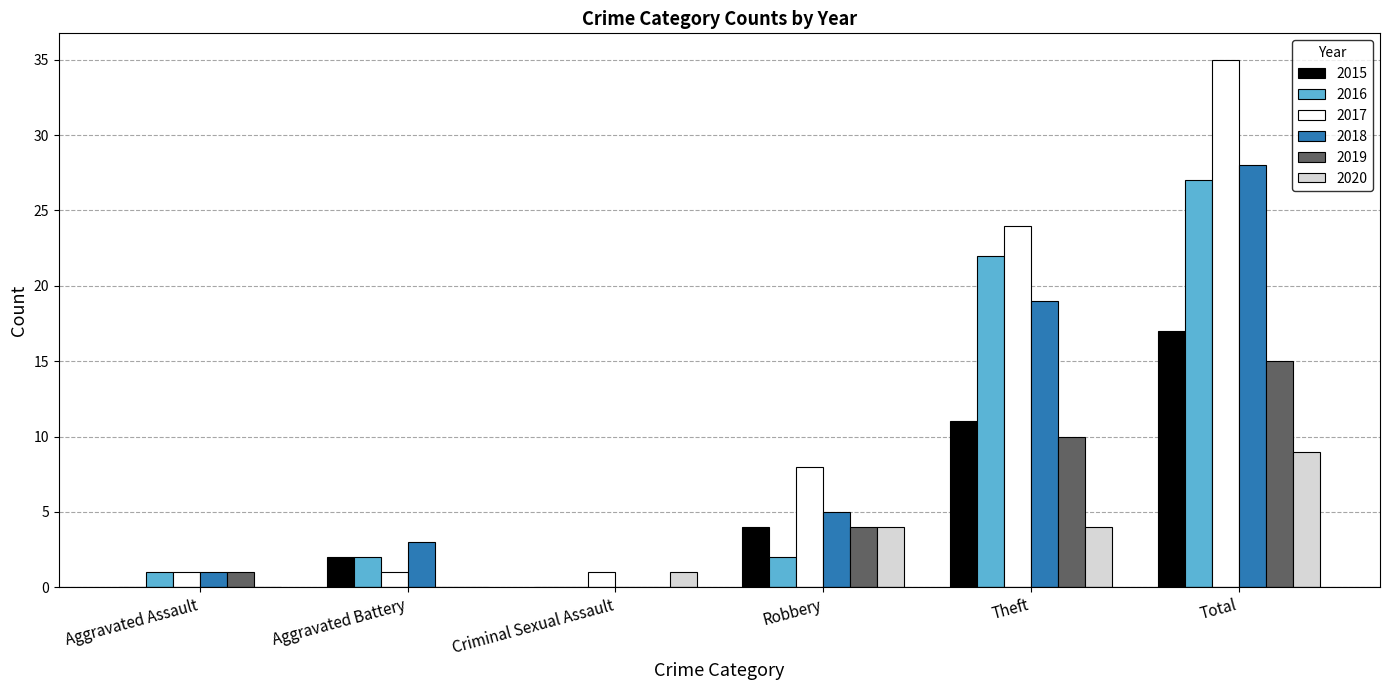

The 2015 series shows 4 at Robbery. True or false?

True